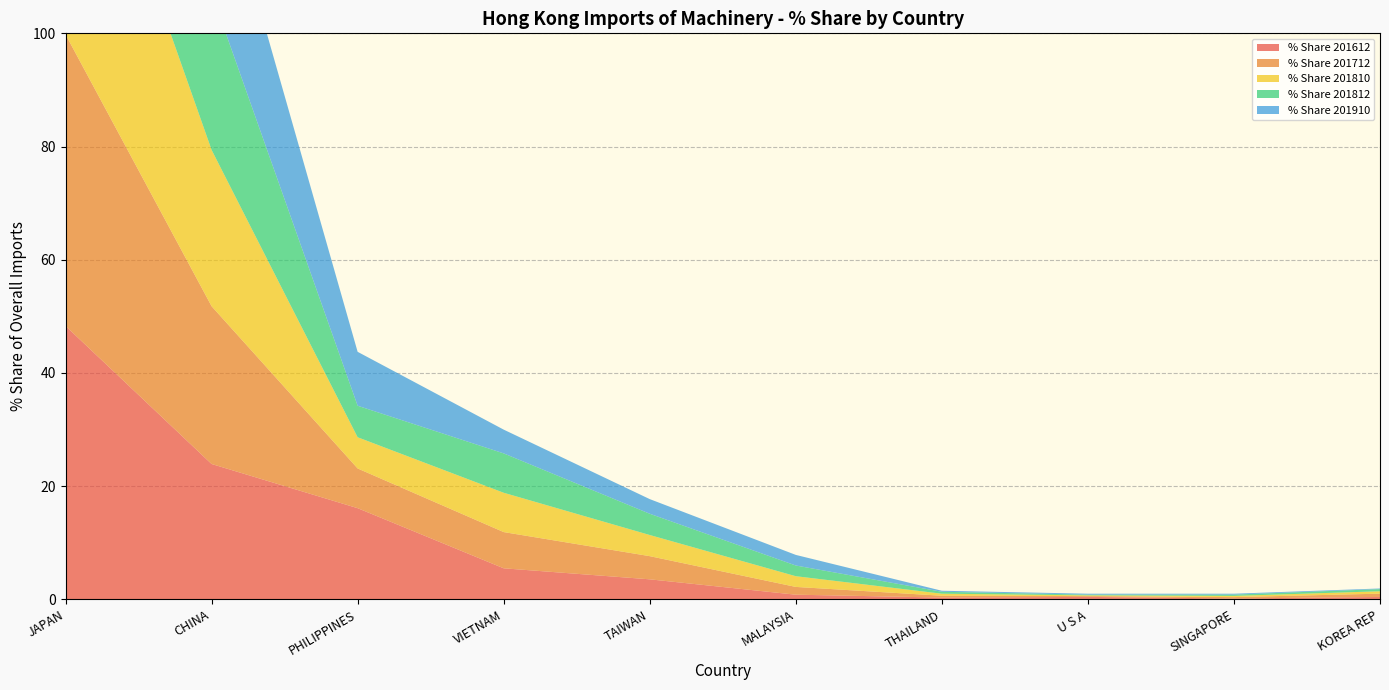

Reading left to right, list all the values displayed in this chart.

% Share 201612: JAPAN=48.3	CHINA=23.9	PHILIPPINES=16.1	VIETNAM=5.5	TAIWAN=3.5	MALAYSIA=0.8	THAILAND=0.3	U S A=0.4	SINGAPORE=0.2	KOREA REP=0.4
% Share 201712: JAPAN=51.5	CHINA=27.9	PHILIPPINES=7.0	VIETNAM=6.4	TAIWAN=4.1	MALAYSIA=1.4	THAILAND=0.3	U S A=0.1	SINGAPORE=0.2	KOREA REP=0.6
% Share 201810: JAPAN=52.8	CHINA=27.6	PHILIPPINES=5.5	VIETNAM=6.9	TAIWAN=3.7	MALAYSIA=1.9	THAILAND=0.4	U S A=0.1	SINGAPORE=0.2	KOREA REP=0.4
% Share 201812: JAPAN=52.7	CHINA=27.7	PHILIPPINES=5.6	VIETNAM=7.0	TAIWAN=3.8	MALAYSIA=1.9	THAILAND=0.3	U S A=0.1	SINGAPORE=0.2	KOREA REP=0.4
% Share 201910: JAPAN=53.8	CHINA=27.1	PHILIPPINES=9.5	VIETNAM=4.2	TAIWAN=2.6	MALAYSIA=1.9	THAILAND=0.2	U S A=0.2	SINGAPORE=0.2	KOREA REP=0.1